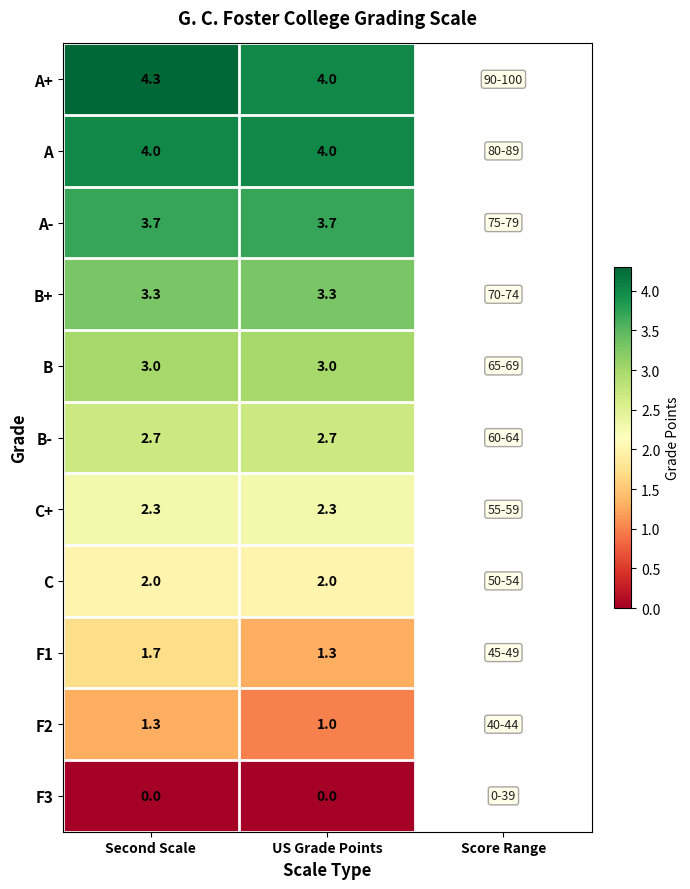

Rank the series by their maximum value, from lowest to highest.

F3, F2, F1, C, C+, B-, B, B+, A-, A, A+